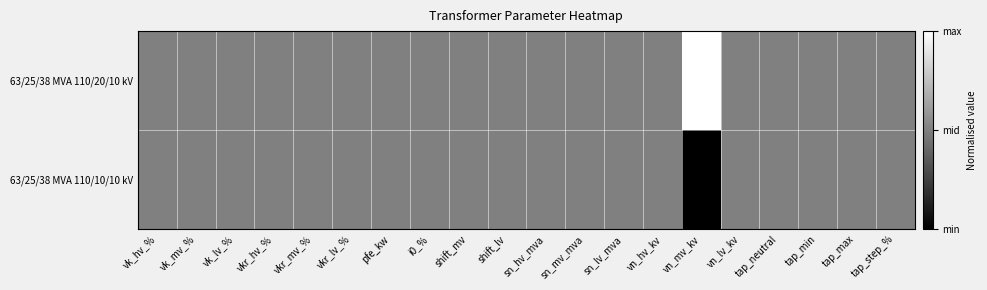

Reading left to right, extract all data points from this chart.

63/25/38 MVA 110/20/10 kV: vk_hv_%=0.5	vk_mv_%=0.5	vk_lv_%=0.5	vkr_hv_%=0.5	vkr_mv_%=0.5	vkr_lv_%=0.5	pfe_kw=0.5	i0_%=0.5	shift_mv=0.5	shift_lv=0.5	sn_hv_mva=0.5	sn_mv_mva=0.5	sn_lv_mva=0.5	vn_hv_kv=0.5	vn_mv_kv=1.0	vn_lv_kv=0.5	tap_neutral=0.5	tap_min=0.5	tap_max=0.5	tap_step_%=0.5
63/25/38 MVA 110/10/10 kV: vk_hv_%=0.5	vk_mv_%=0.5	vk_lv_%=0.5	vkr_hv_%=0.5	vkr_mv_%=0.5	vkr_lv_%=0.5	pfe_kw=0.5	i0_%=0.5	shift_mv=0.5	shift_lv=0.5	sn_hv_mva=0.5	sn_mv_mva=0.5	sn_lv_mva=0.5	vn_hv_kv=0.5	vn_mv_kv=0.0	vn_lv_kv=0.5	tap_neutral=0.5	tap_min=0.5	tap_max=0.5	tap_step_%=0.5